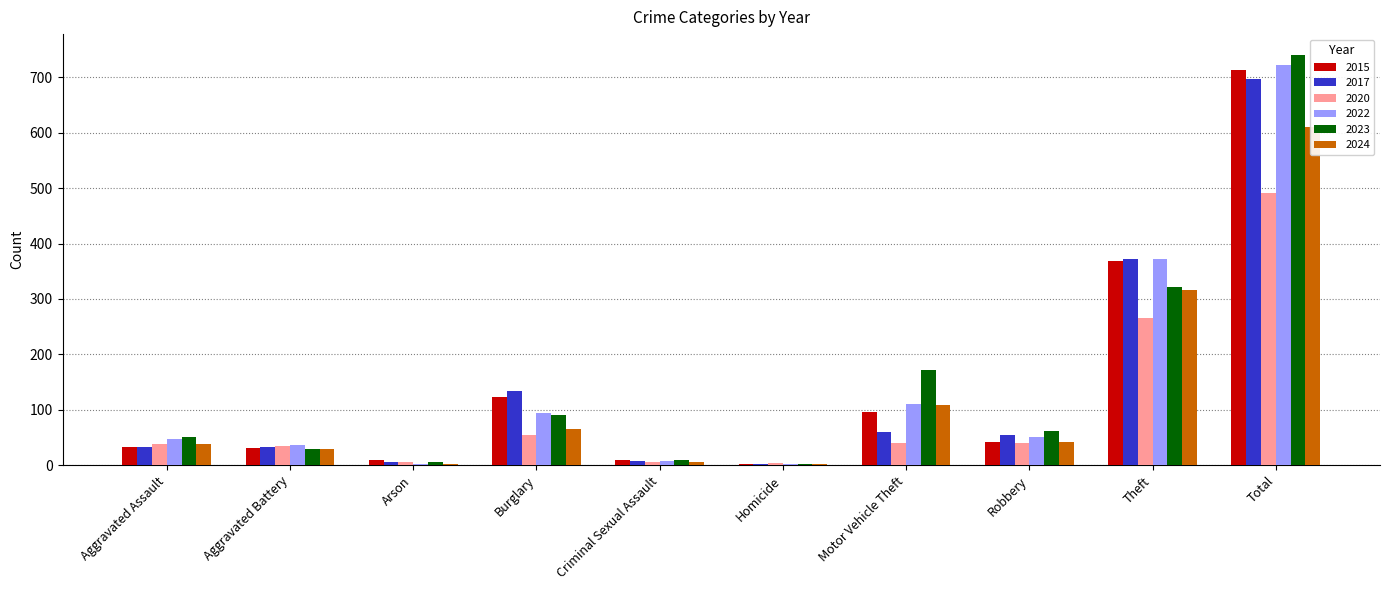

Reading right to left, transcribe all the data shown in this chart.

2015: Total=713	Theft=369	Robbery=41	Motor Vehicle Theft=96	Homicide=3	Criminal Sexual Assault=9	Burglary=123	Arson=9	Aggravated Battery=31	Aggravated Assault=32
2017: Total=697	Theft=372	Robbery=55	Motor Vehicle Theft=59	Homicide=2	Criminal Sexual Assault=7	Burglary=133	Arson=5	Aggravated Battery=32	Aggravated Assault=32
2020: Total=491	Theft=266	Robbery=40	Motor Vehicle Theft=40	Homicide=4	Criminal Sexual Assault=6	Burglary=55	Arson=6	Aggravated Battery=35	Aggravated Assault=39
2022: Total=722	Theft=372	Robbery=50	Motor Vehicle Theft=110	Homicide=2	Criminal Sexual Assault=7	Burglary=95	Arson=2	Aggravated Battery=36	Aggravated Assault=48
2023: Total=741	Theft=321	Robbery=61	Motor Vehicle Theft=171	Homicide=3	Criminal Sexual Assault=9	Burglary=91	Arson=5	Aggravated Battery=30	Aggravated Assault=50
2024: Total=611	Theft=317	Robbery=41	Motor Vehicle Theft=108	Homicide=3	Criminal Sexual Assault=6	Burglary=66	Arson=3	Aggravated Battery=29	Aggravated Assault=38